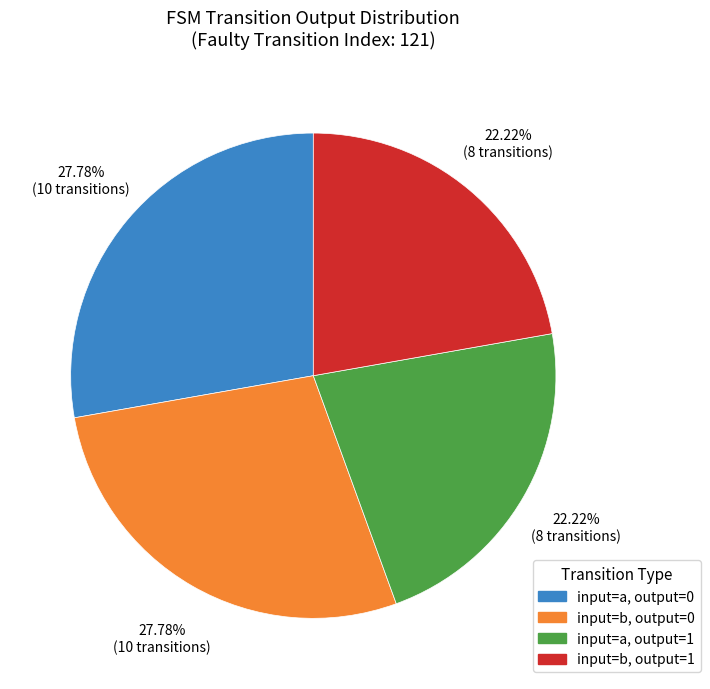

Is there any slice that represents more than half of the pie?

No